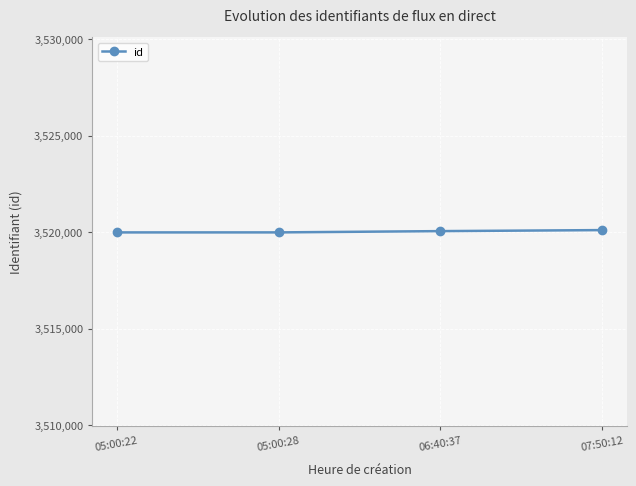

True or false: the data has more than 1 interior local peaks.

False